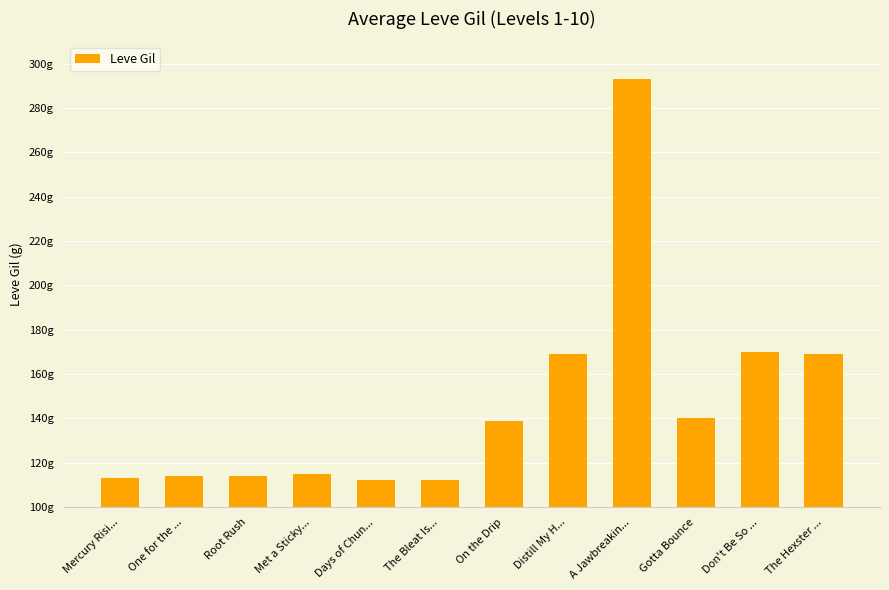

Where is the data nearest to the value 202?

Don't Be So ...